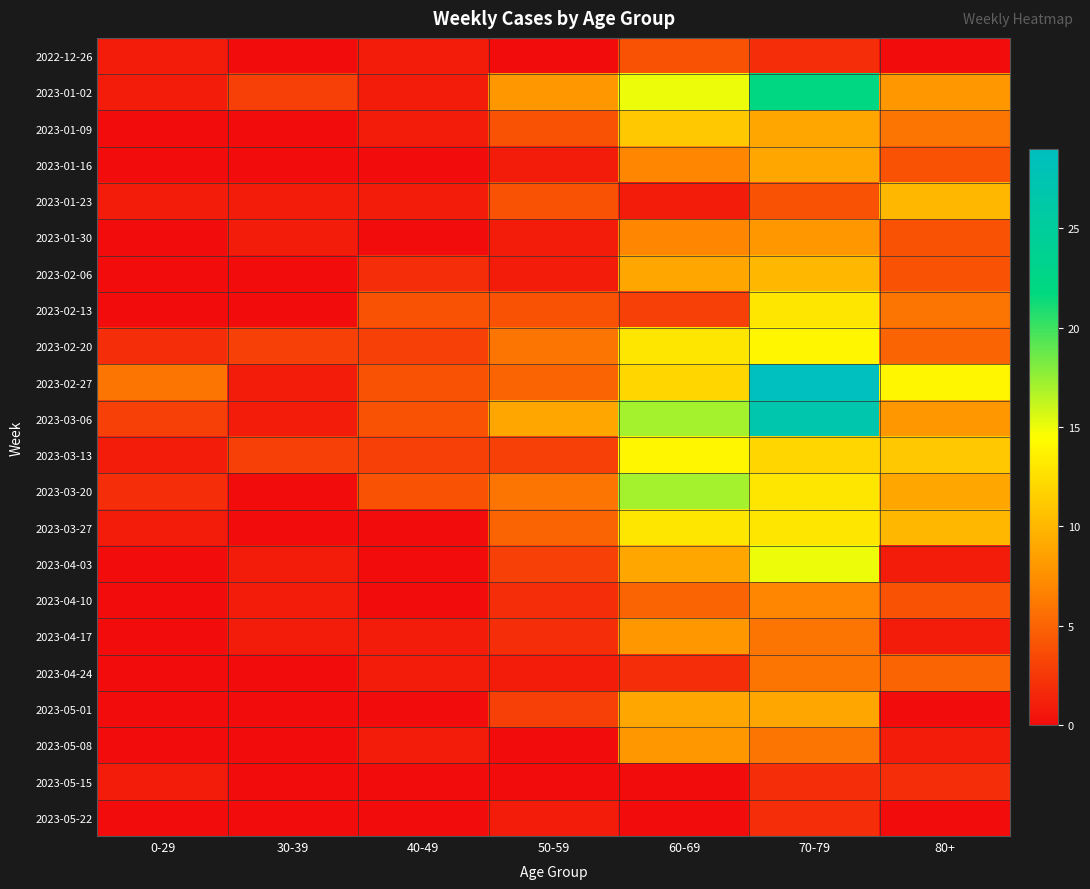

Between 50-59 and 70-79, which series saw the biggest shift?

2023-02-27